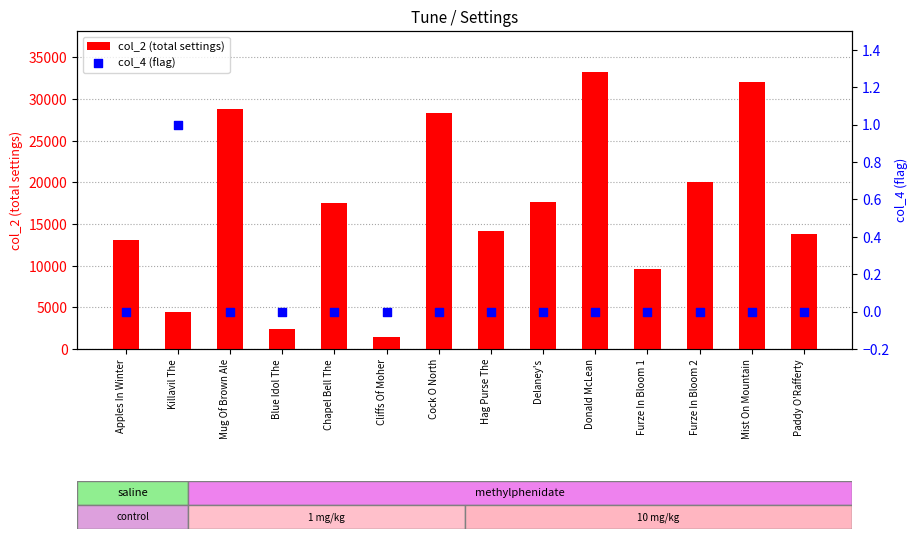

Which series has the largest total across all categories?

col_2 (total settings)